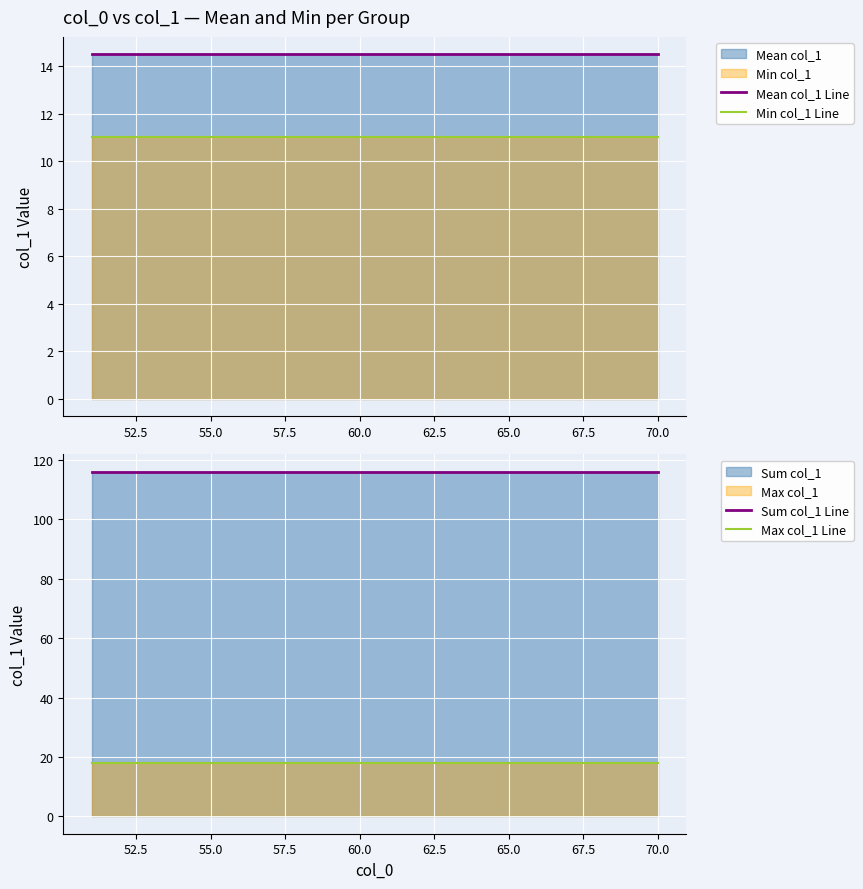

True or false: Mean col_1 Line and Min col_1 Line cross at least once.

False